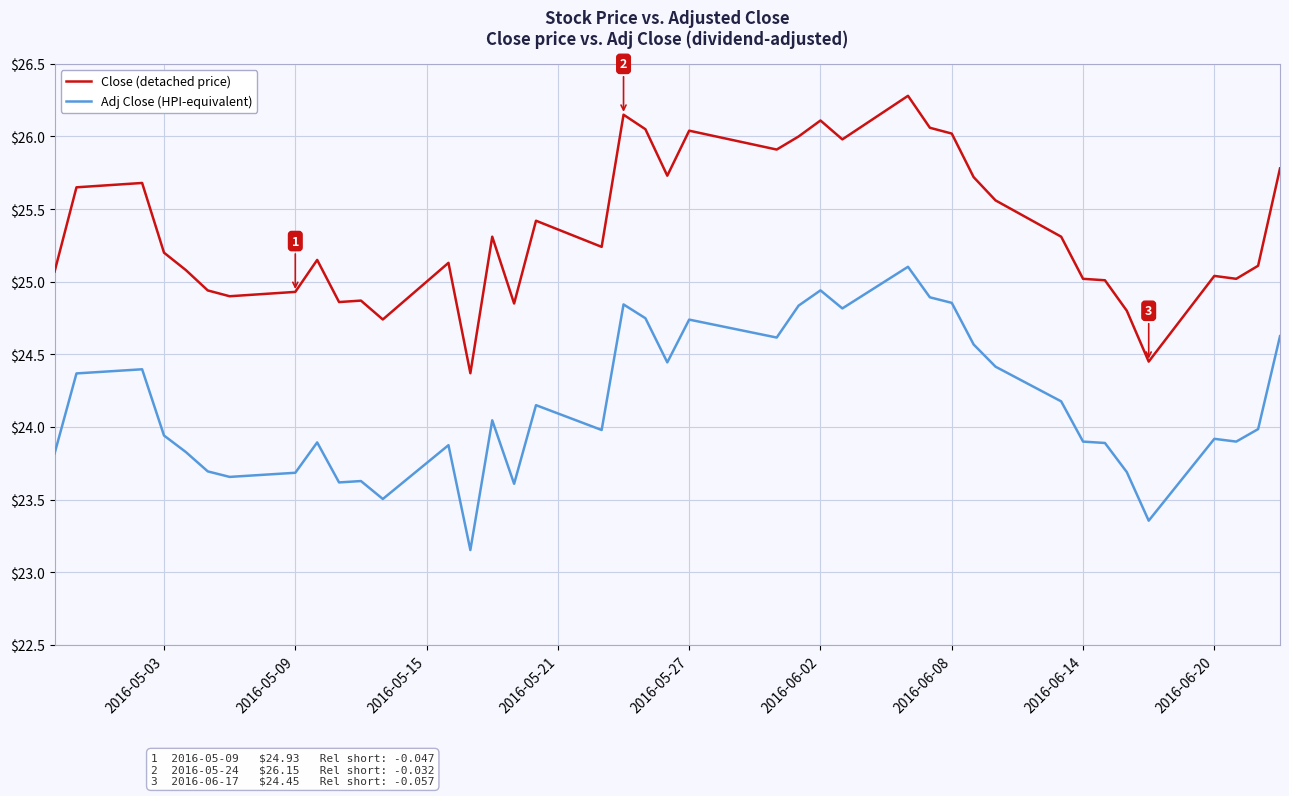

What is the difference between the maximum and minimum values in the Adj Close (HPI-equivalent) series?

2.0